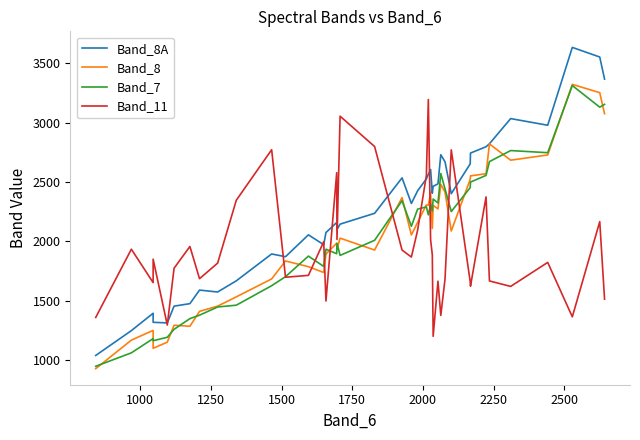

What is the maximum value shown in the chart?

3632